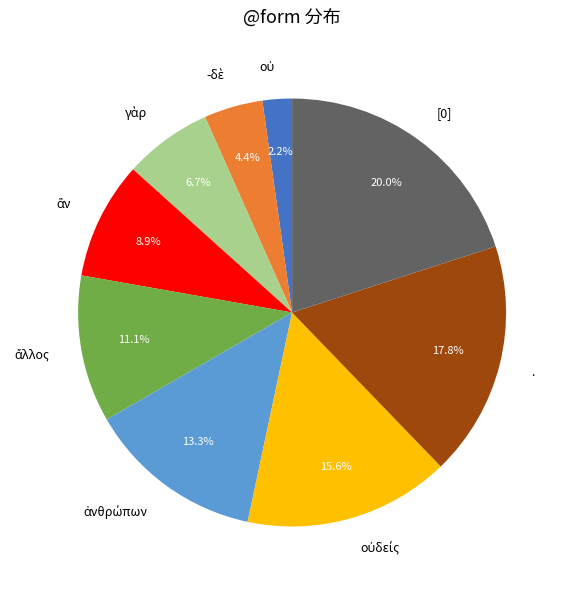

Does any single category account for the majority?

No